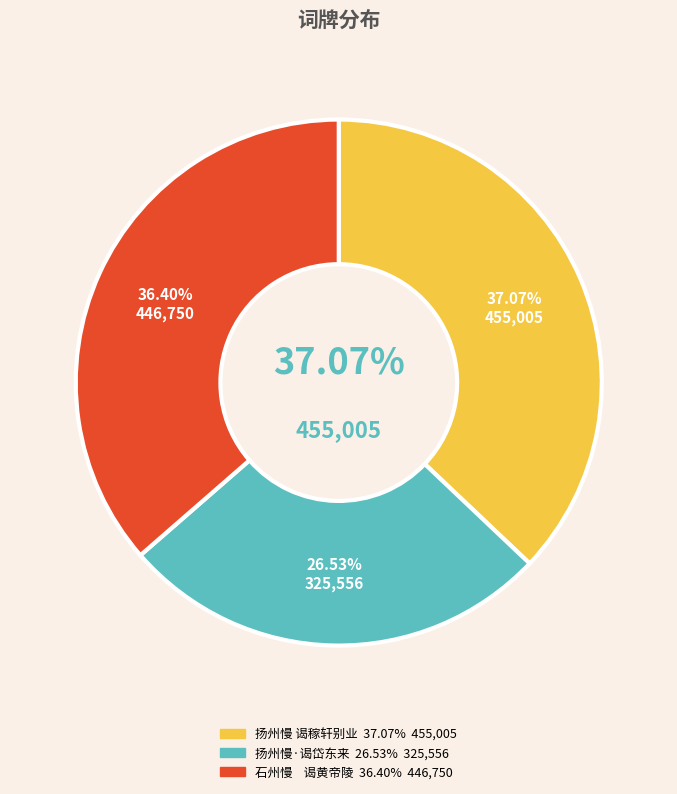

Is 石州慢    谒黄帝陵 the majority of the pie?

No